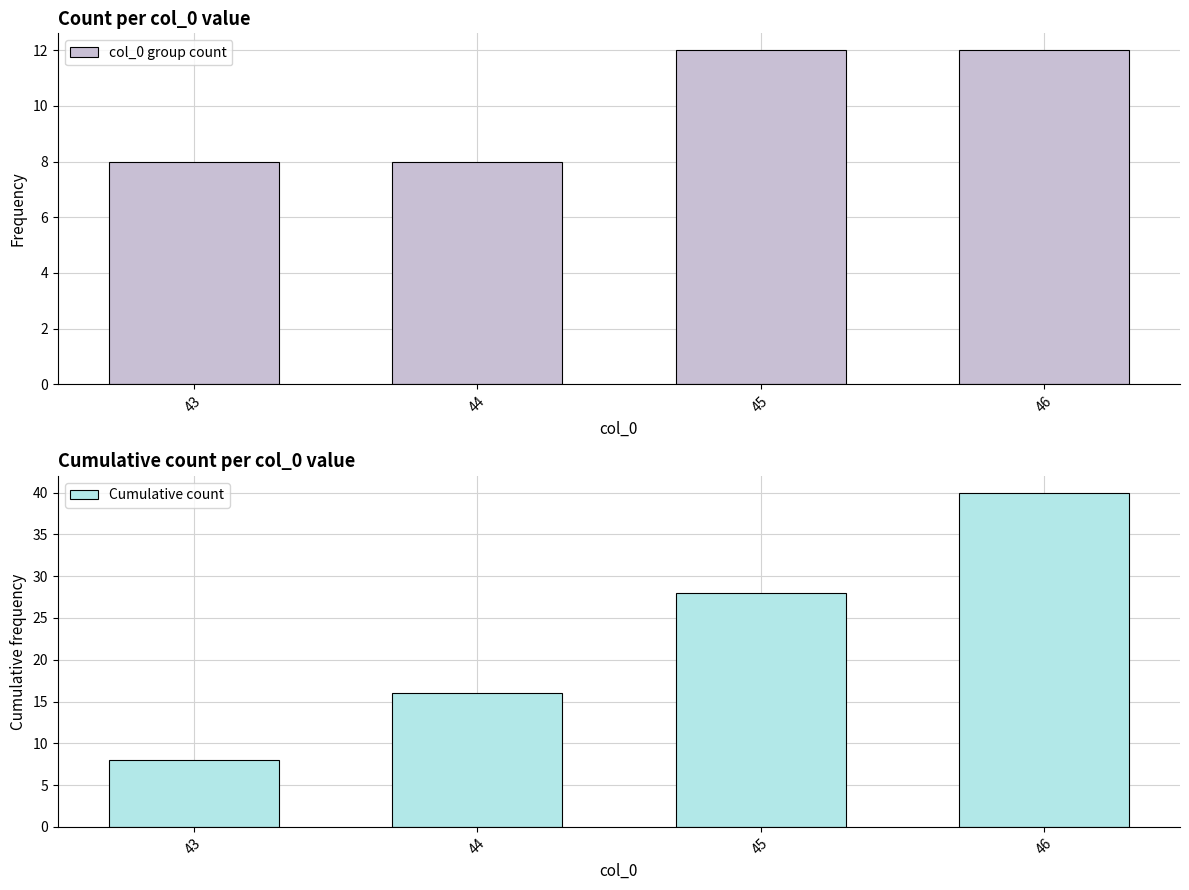

Which category has the highest value across all series?

46